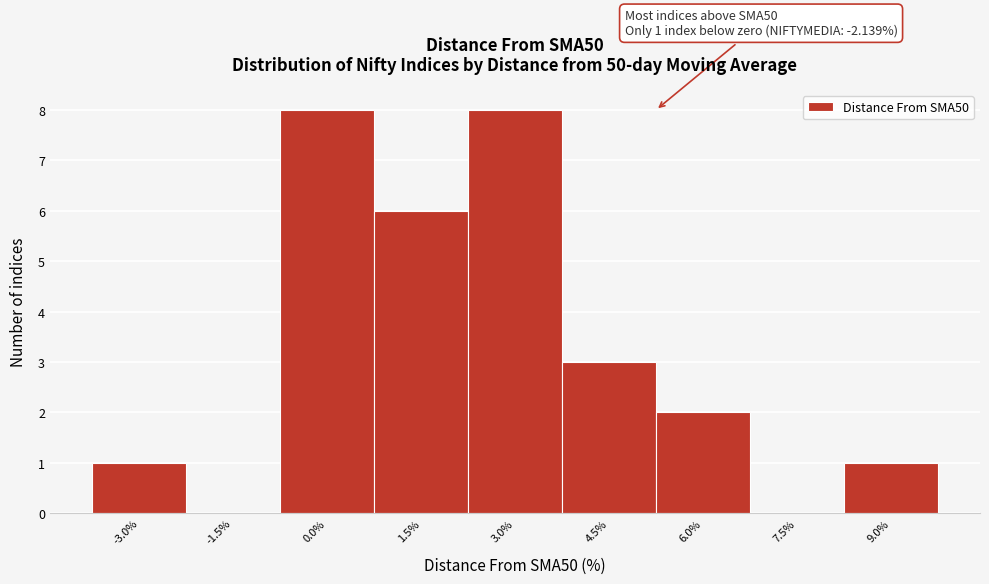

Reading left to right, list all the values displayed in this chart.

-3.0%=1	-1.5%=0	0.0%=8	1.5%=6	3.0%=8	4.5%=3	6.0%=2	7.5%=0	9.0%=1